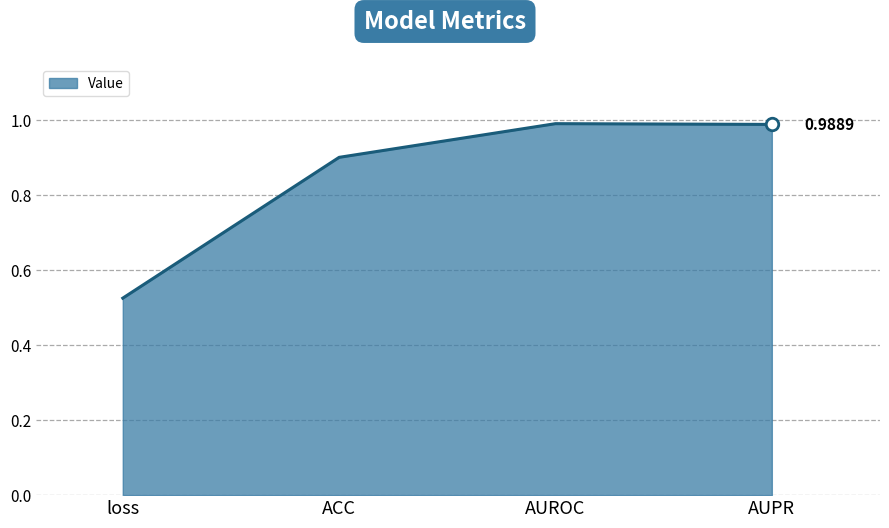

Which category has the lowest value across all series?

loss